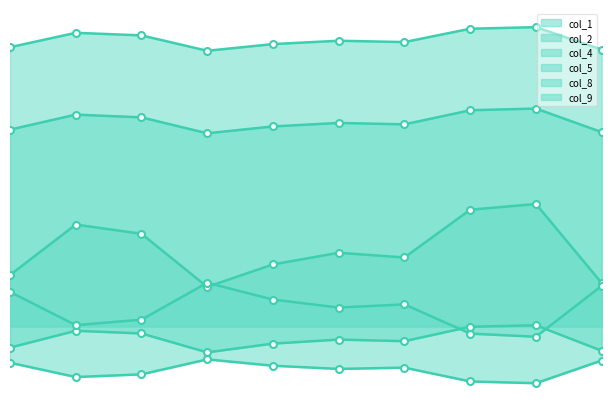

Where is the first local maximum for col_2?

3